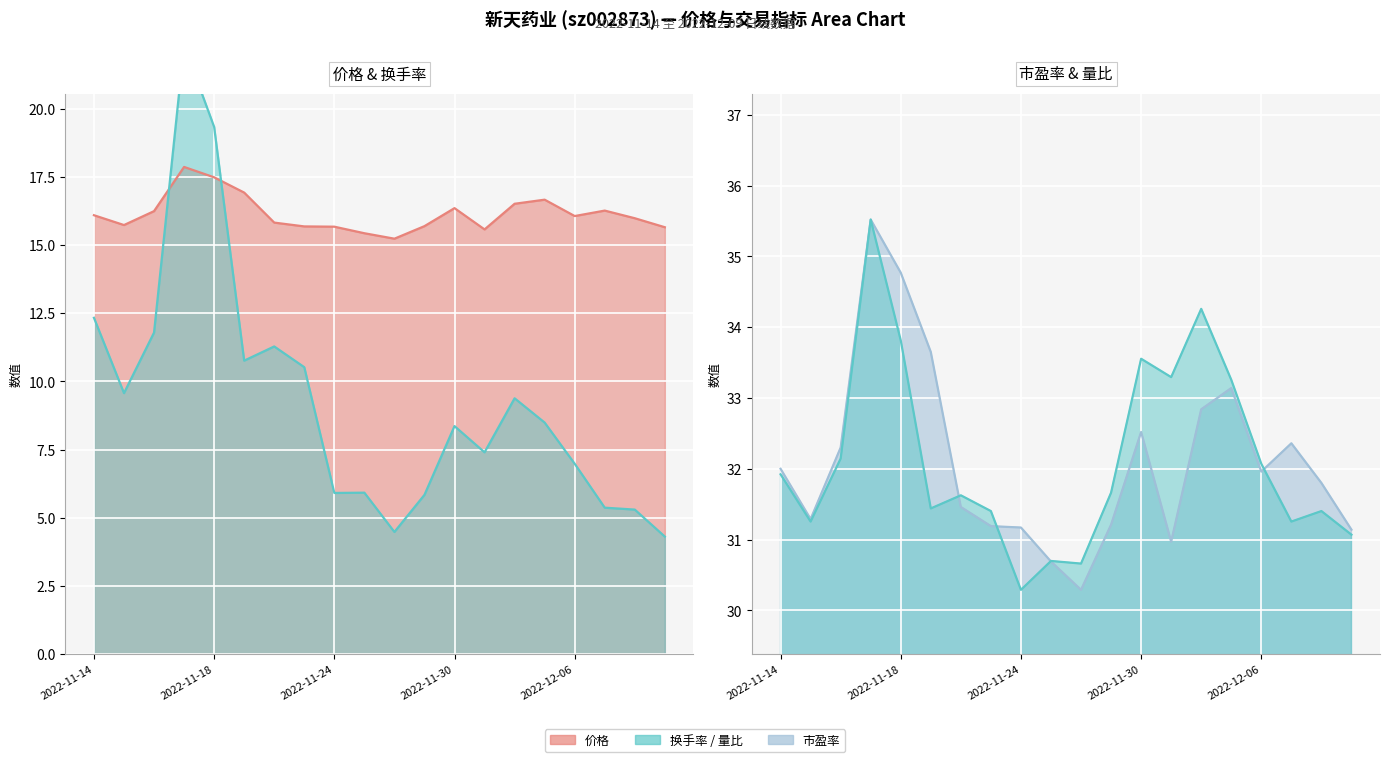

Rank the series at 2022-11-24 from highest to lowest value.

市盈率, 量比, 价格, 换手率